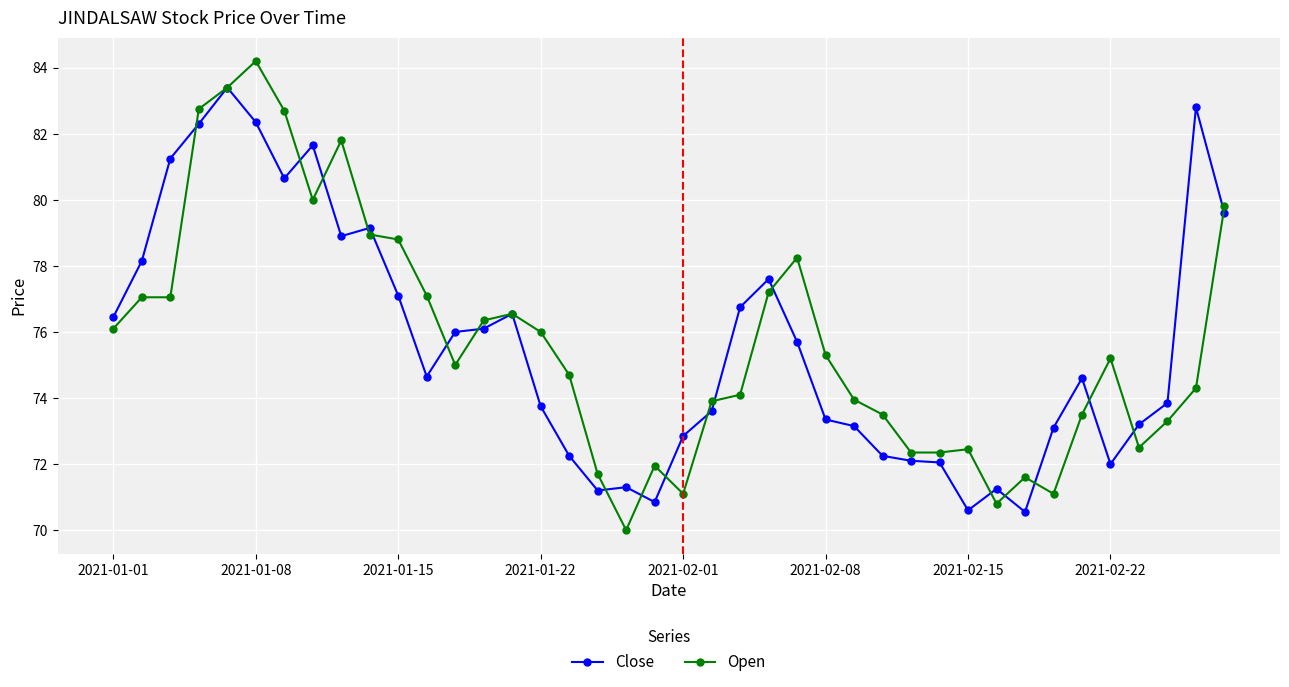

List the series in order of their peak value, lowest first.

Close, Open